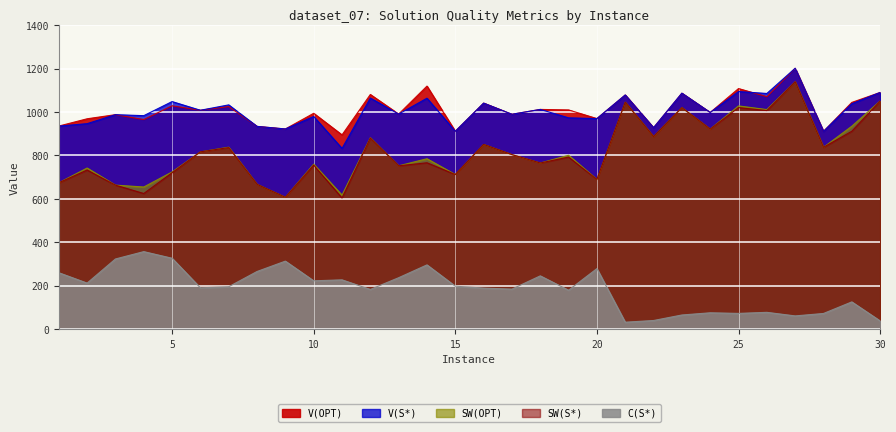

Which category has the highest value in the SW(OPT) series?

27